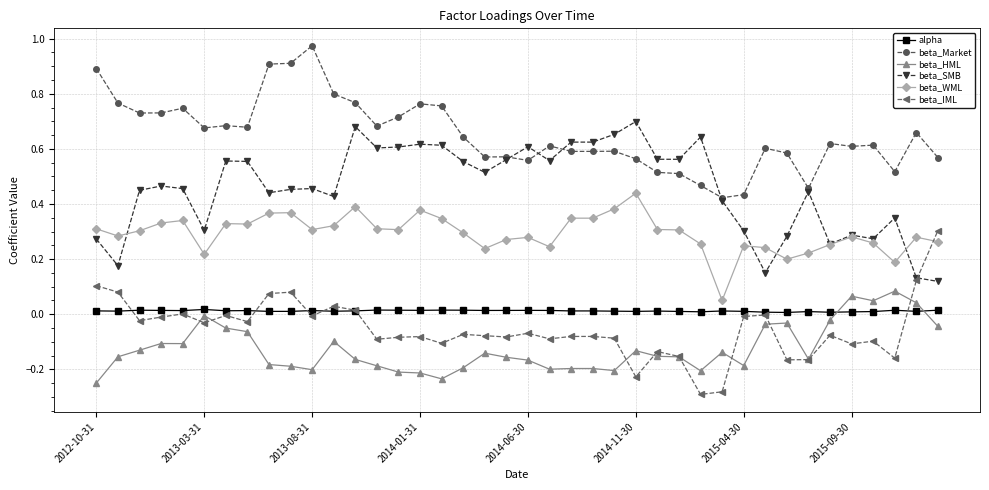

Which series has the largest total across all categories?

beta_Market